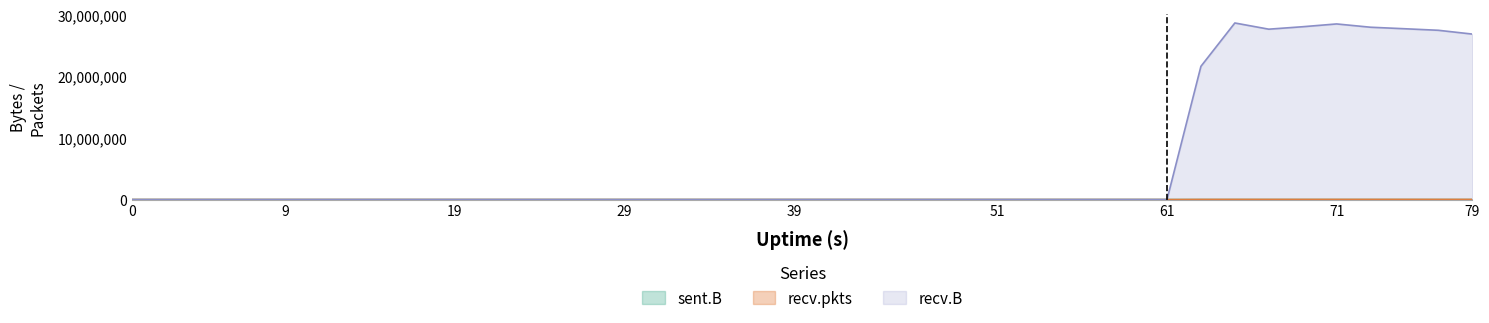

Which series has the largest range (max minus min)?

recv.B